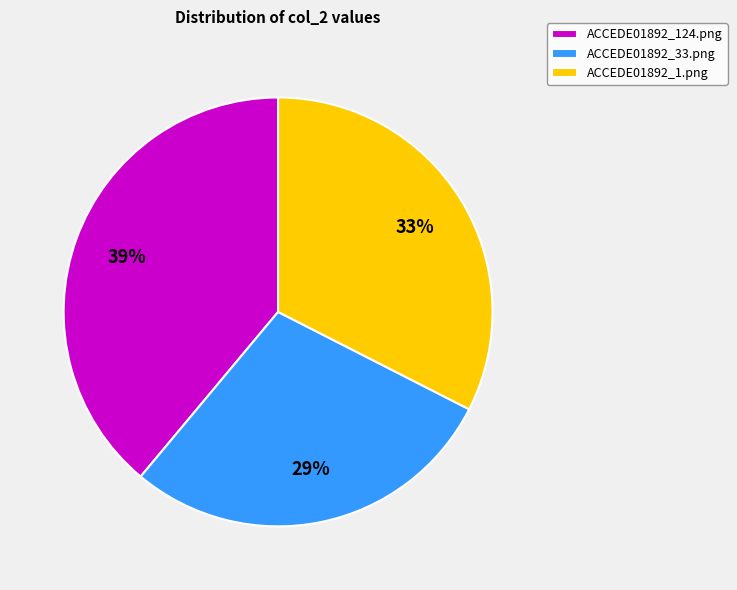

Which slice is the smallest?

ACCEDE01892_33.png